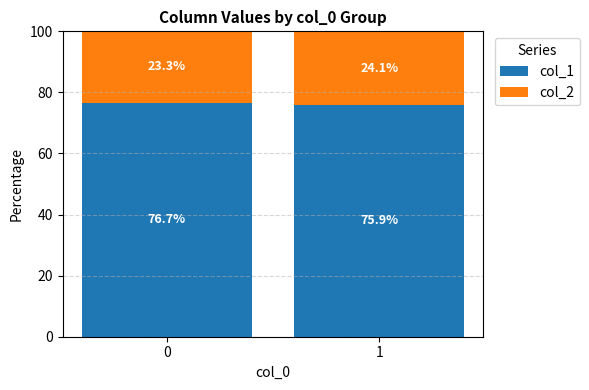

The value of col_1 at 0 is 76.7. True or false?

True